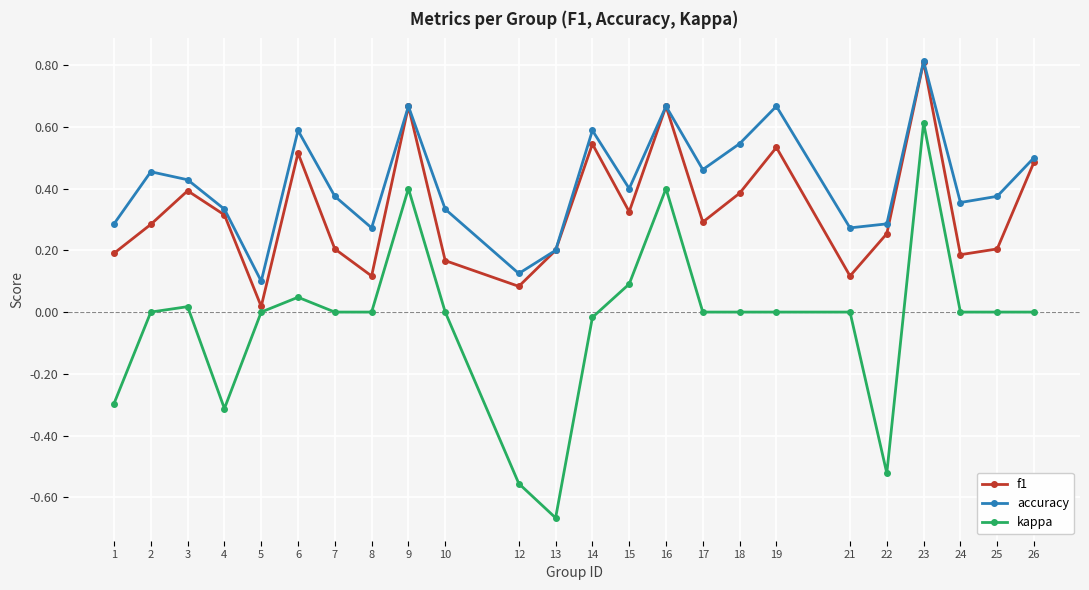

Which series has the largest range (max minus min)?

kappa